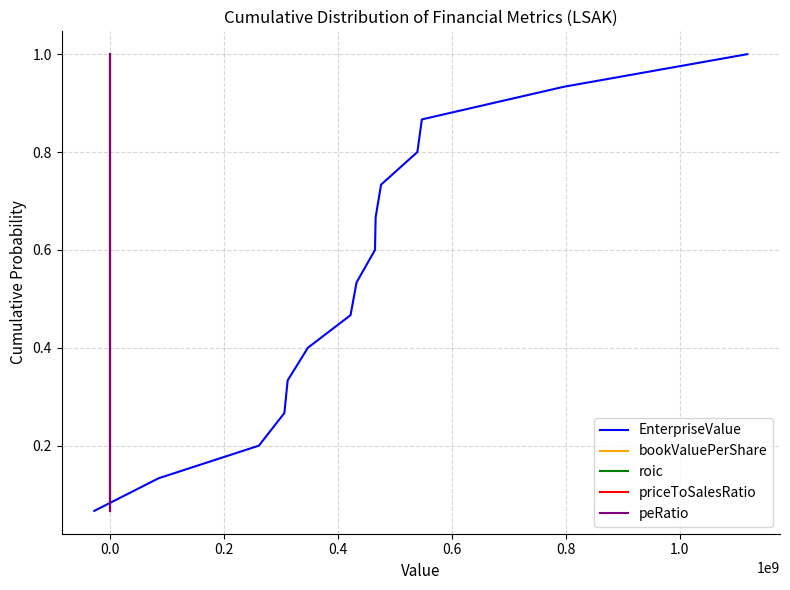

What is the difference between the maximum and minimum values in the EnterpriseValue series?

0.9